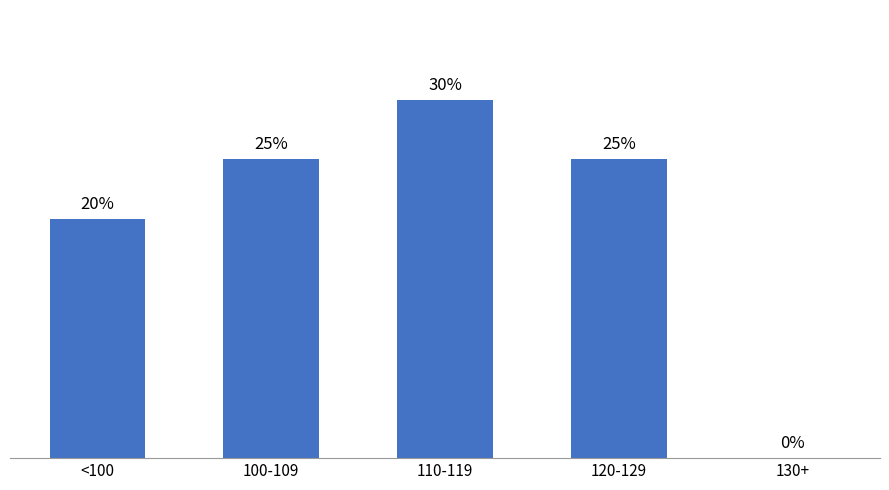

Which category has the highest value across all series?

110-119